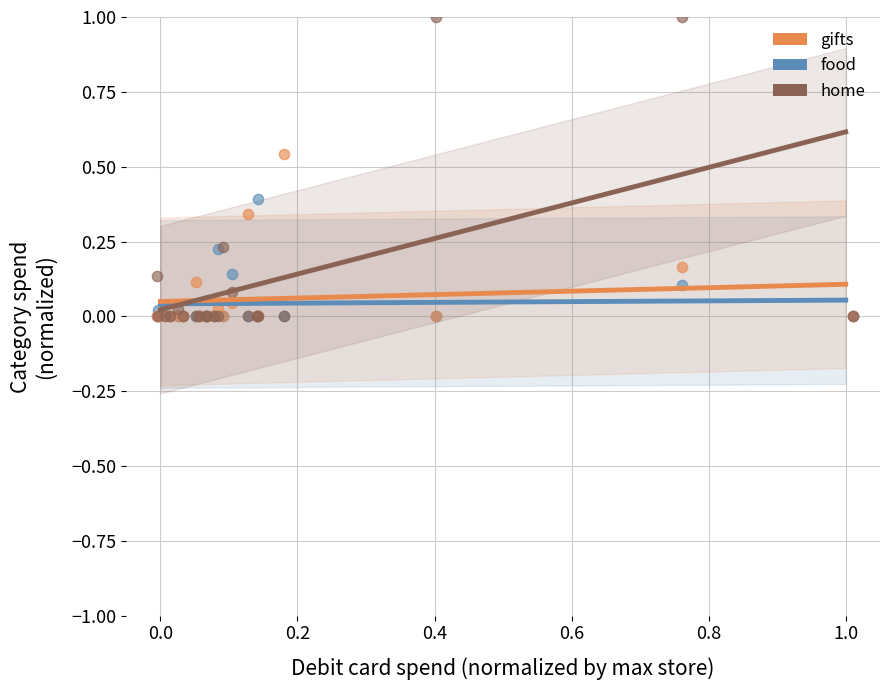

What are all the series names shown in the legend?

gifts, food, home